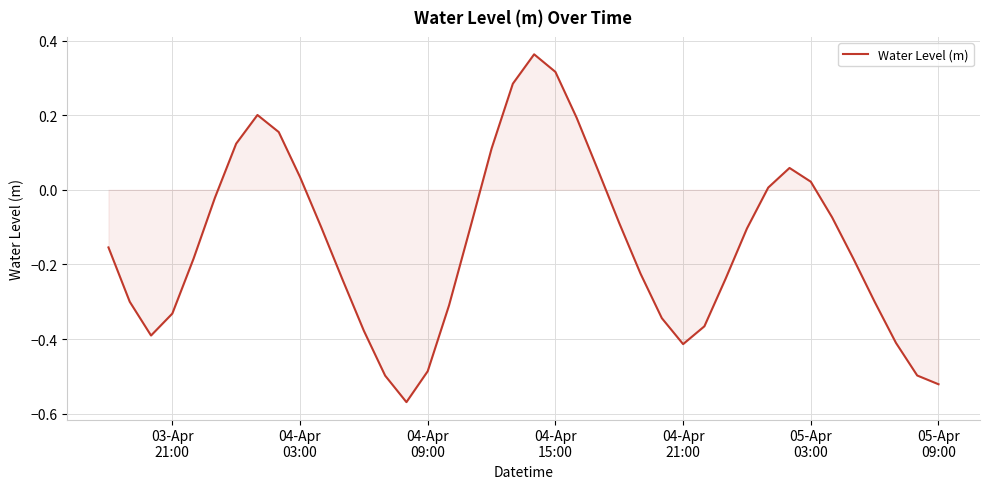

Does the chart have visible grid lines?

Yes